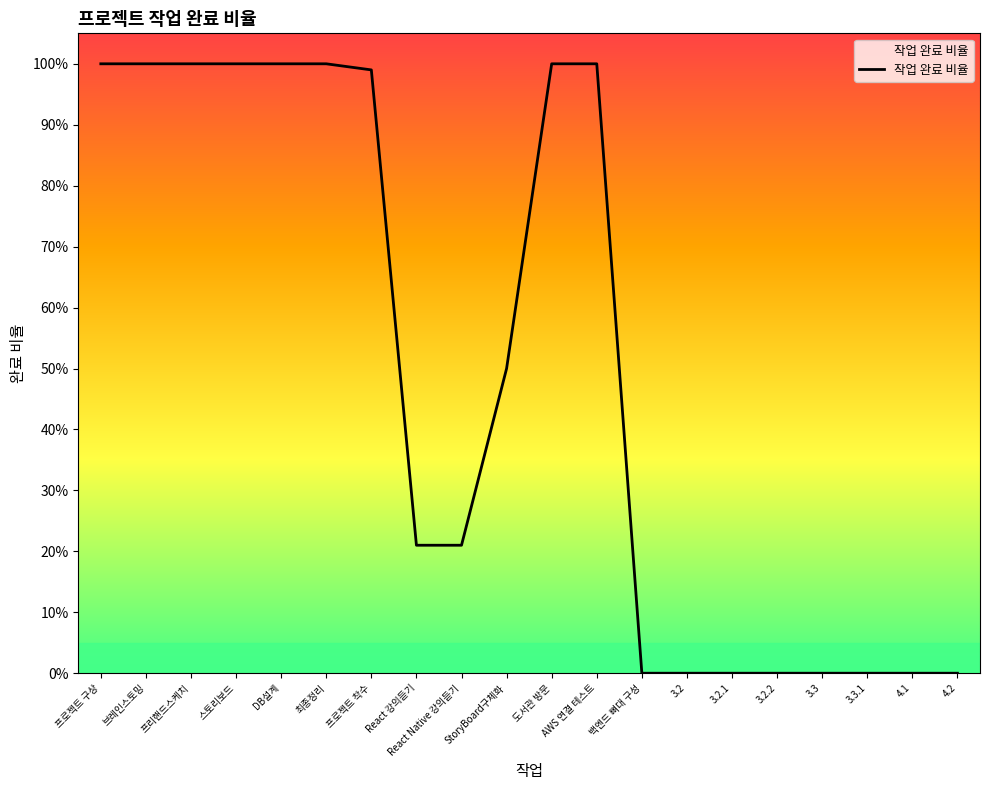

Is this an area chart (filled region under the line)?

Yes